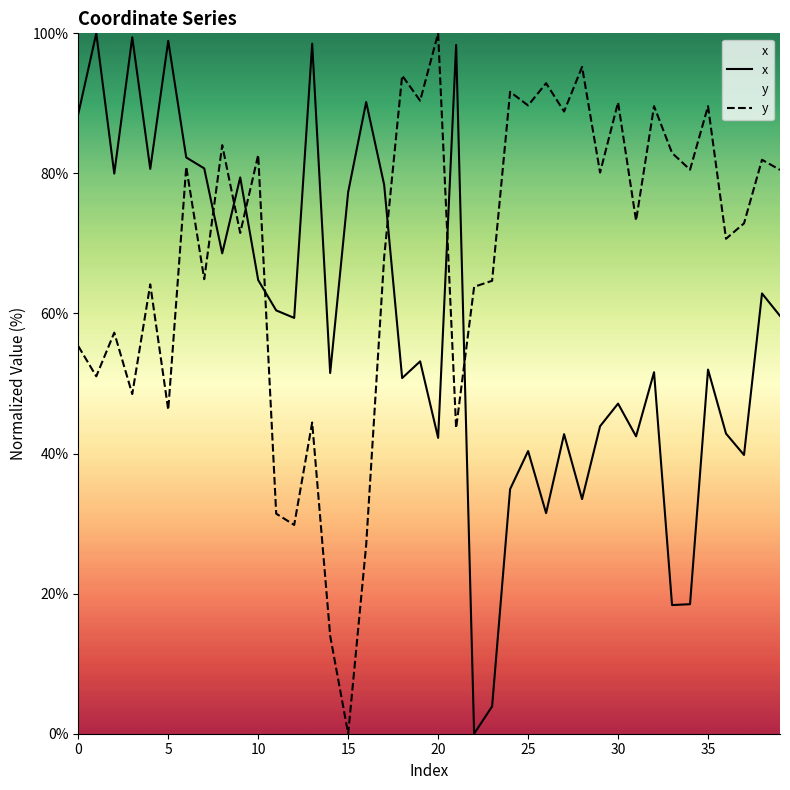

Rank the series at 9 from highest to lowest value.

x, y